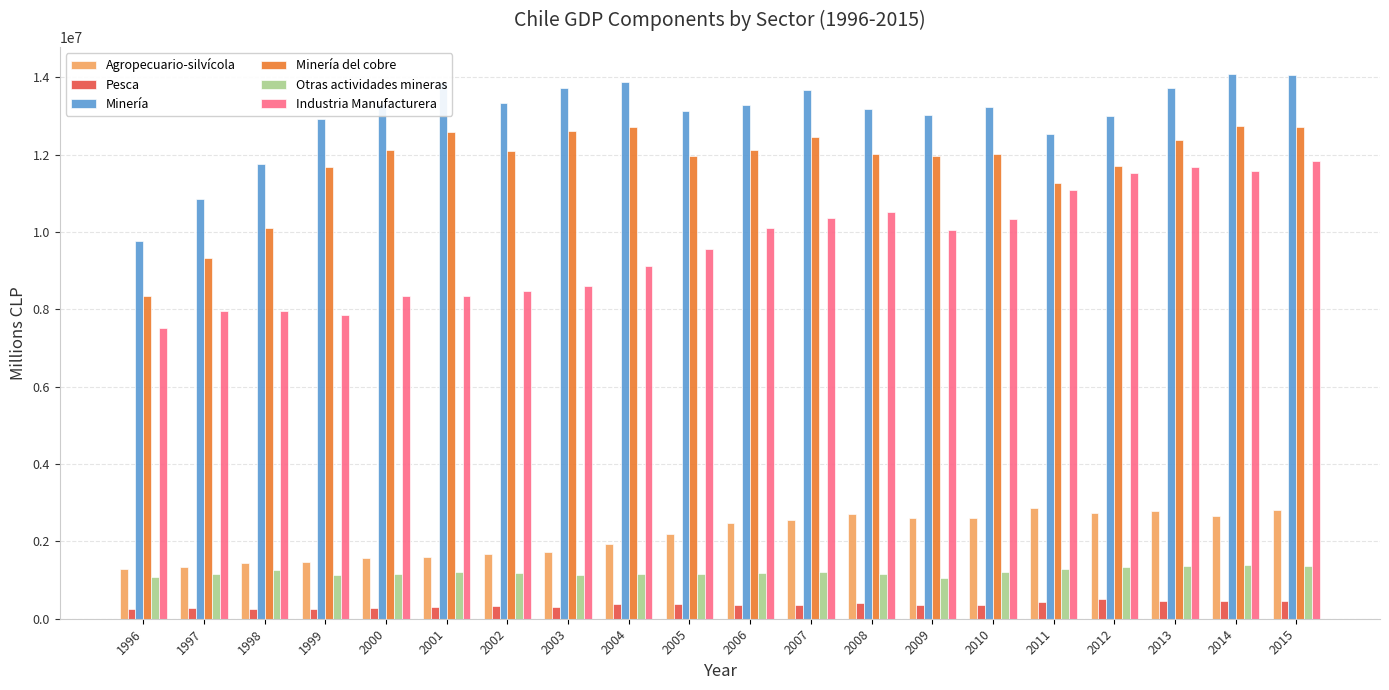

What is the value of the Minería del cobre bar at the 13th from the left?

12025189